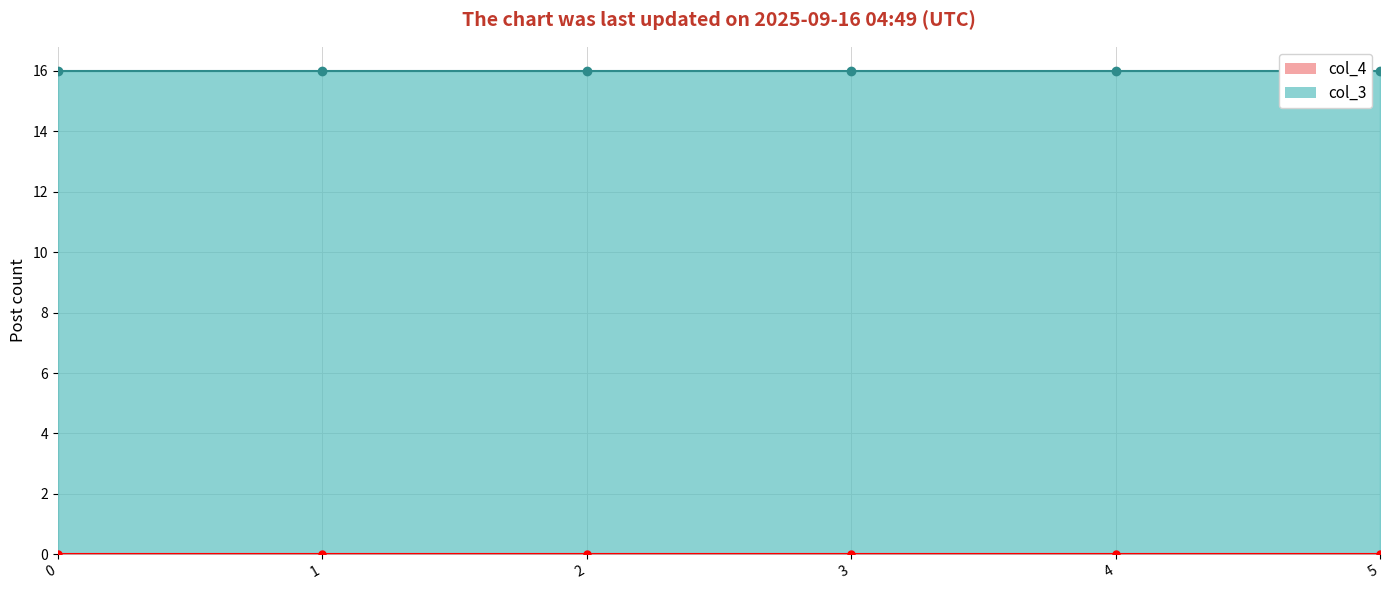

Is the value of col_3 at 0 greater than the value of col_4 at 0?

Yes